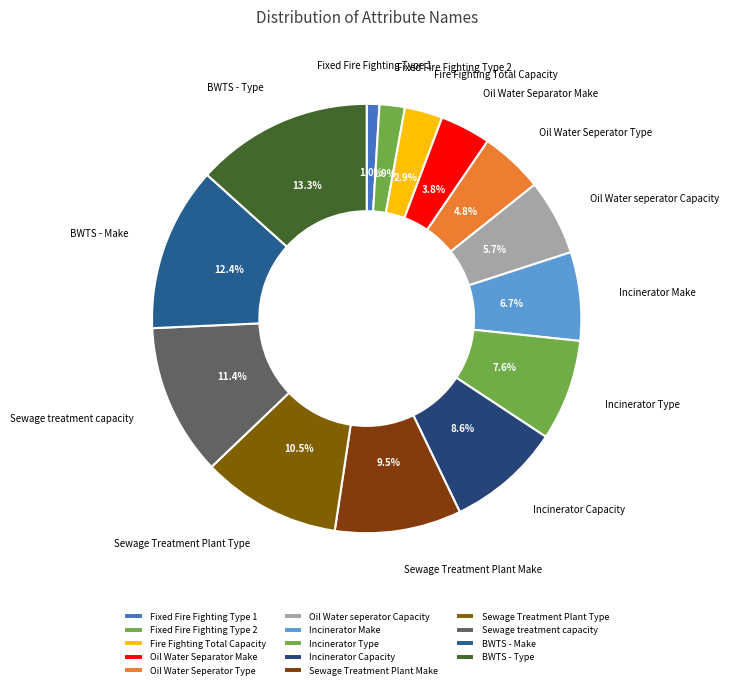

Which slice is the smallest?

Fixed Fire Fighting Type 1